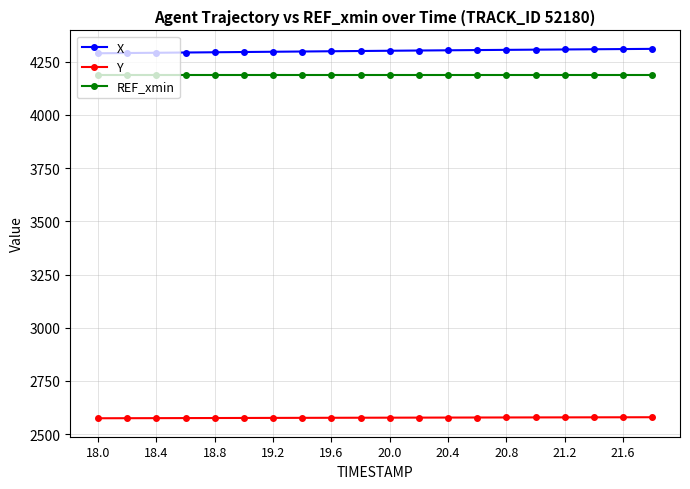

True or false: REF_xmin and X cross at least once.

False